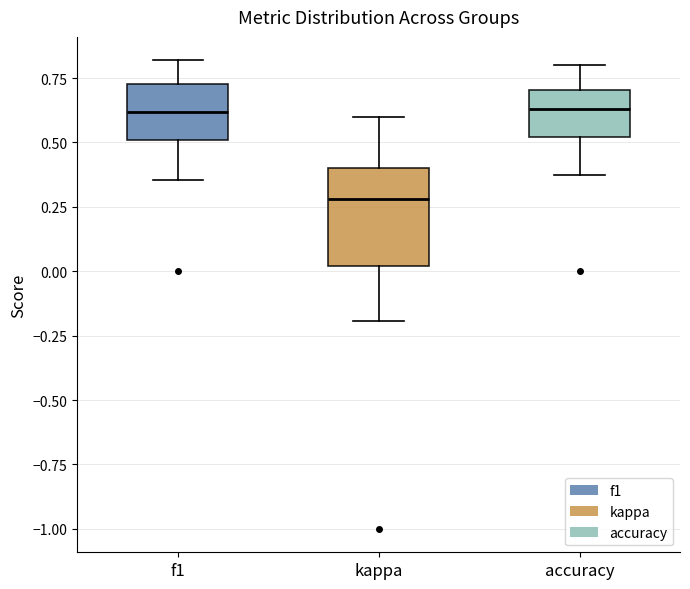

Comparing the boxes themselves (not the whiskers), which one is the tallest?

kappa